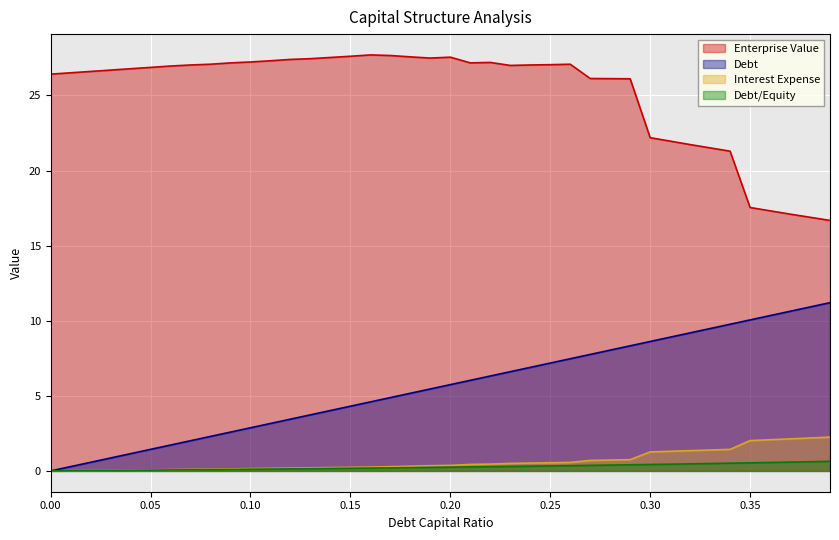

Rank the series by their maximum value, from lowest to highest.

Debt/Equity, Interest Expense, Debt, Enterprise Value